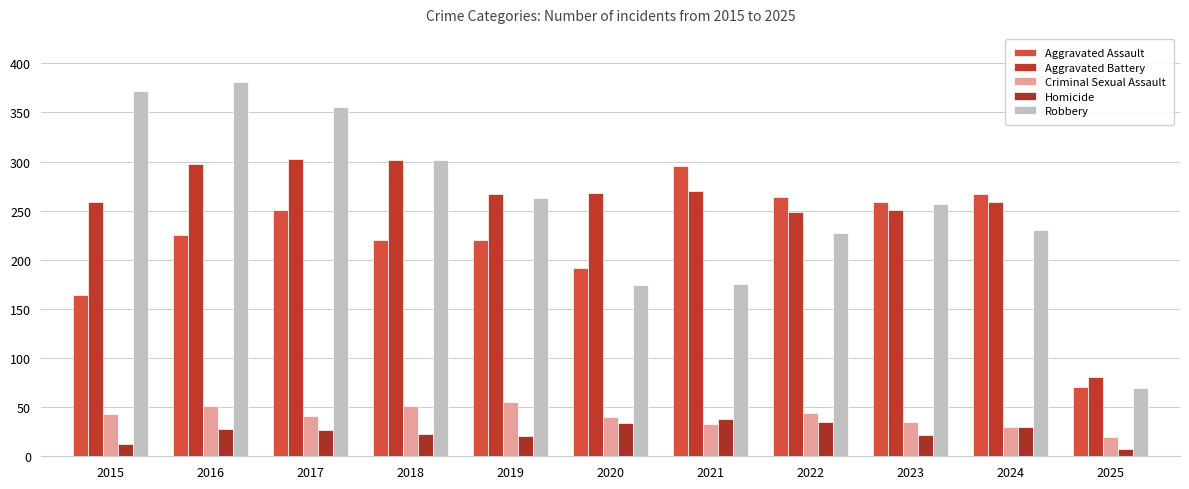

How many groups of bars are there?

11